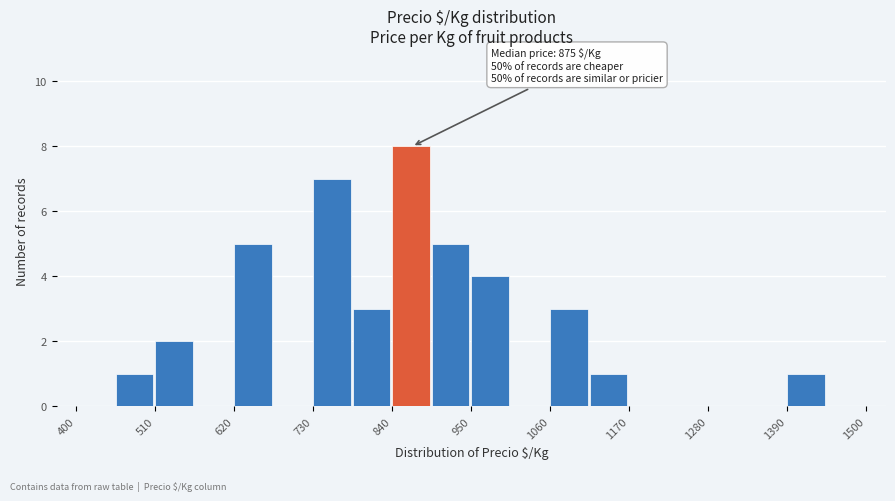

Around what value on the x-axis is the tallest bar? Give the approximate position of its centre, as read against the axis.

860